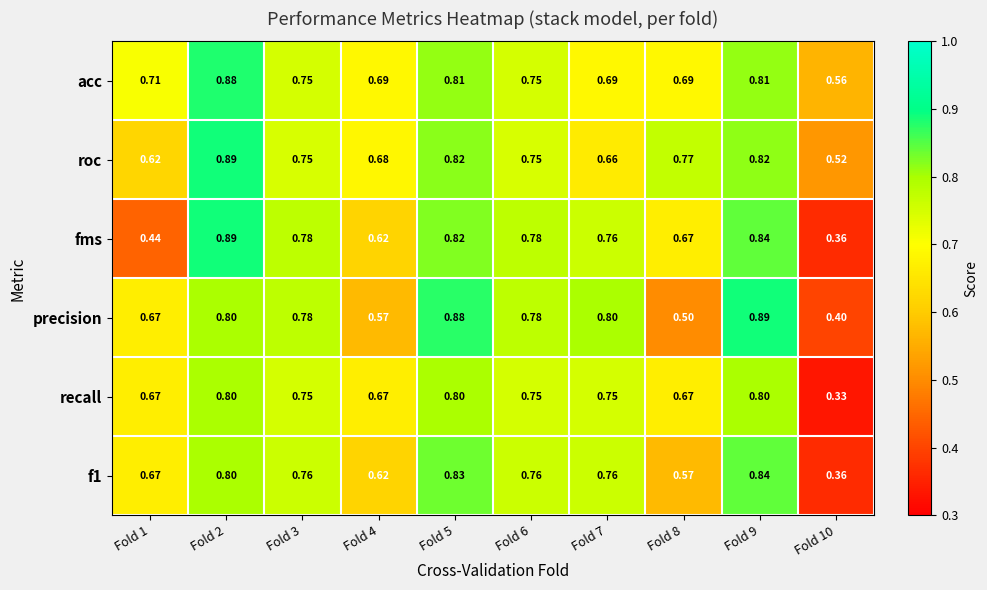

Which series has the widest spread of values?

fms